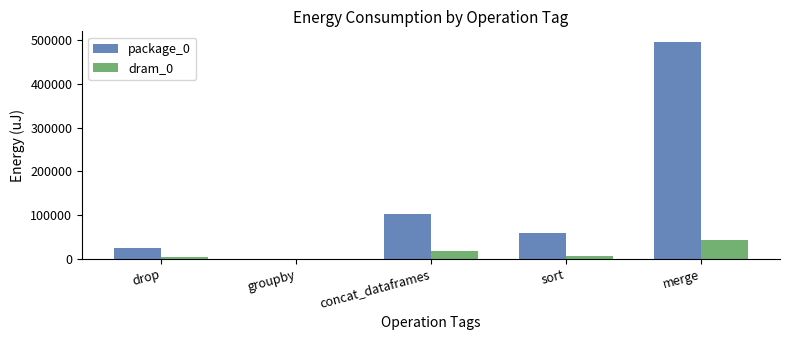

Between groupby and concat_dataframes, which series saw the biggest shift?

package_0